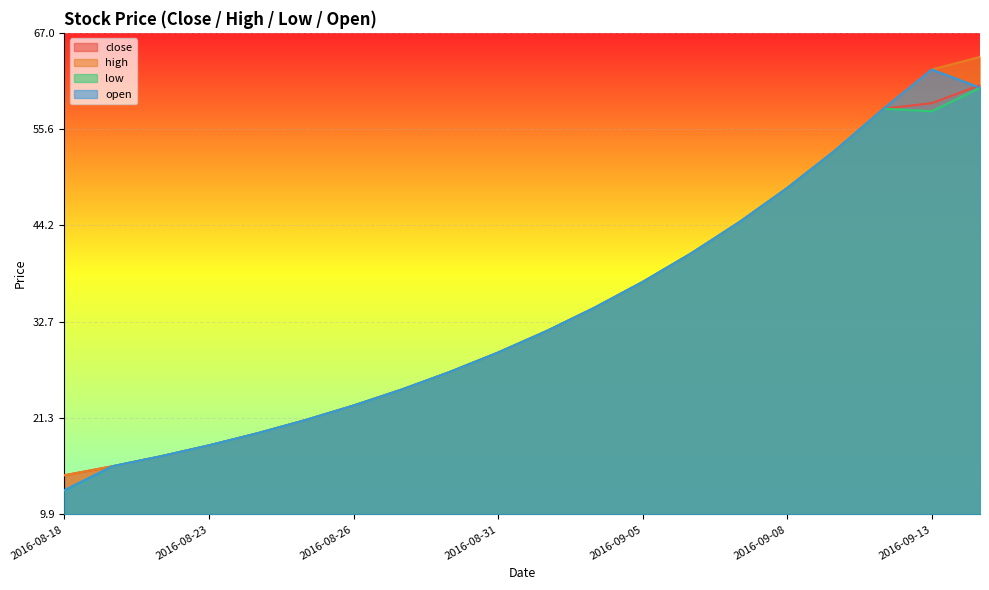

Which category has the highest value in the high series?

2016-09-14